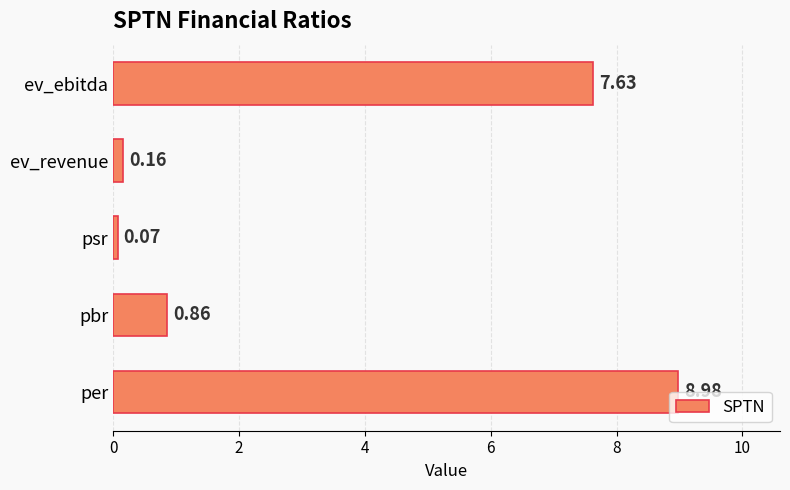

What is the ratio of the value at per to the value at ev_ebitda?

1.2